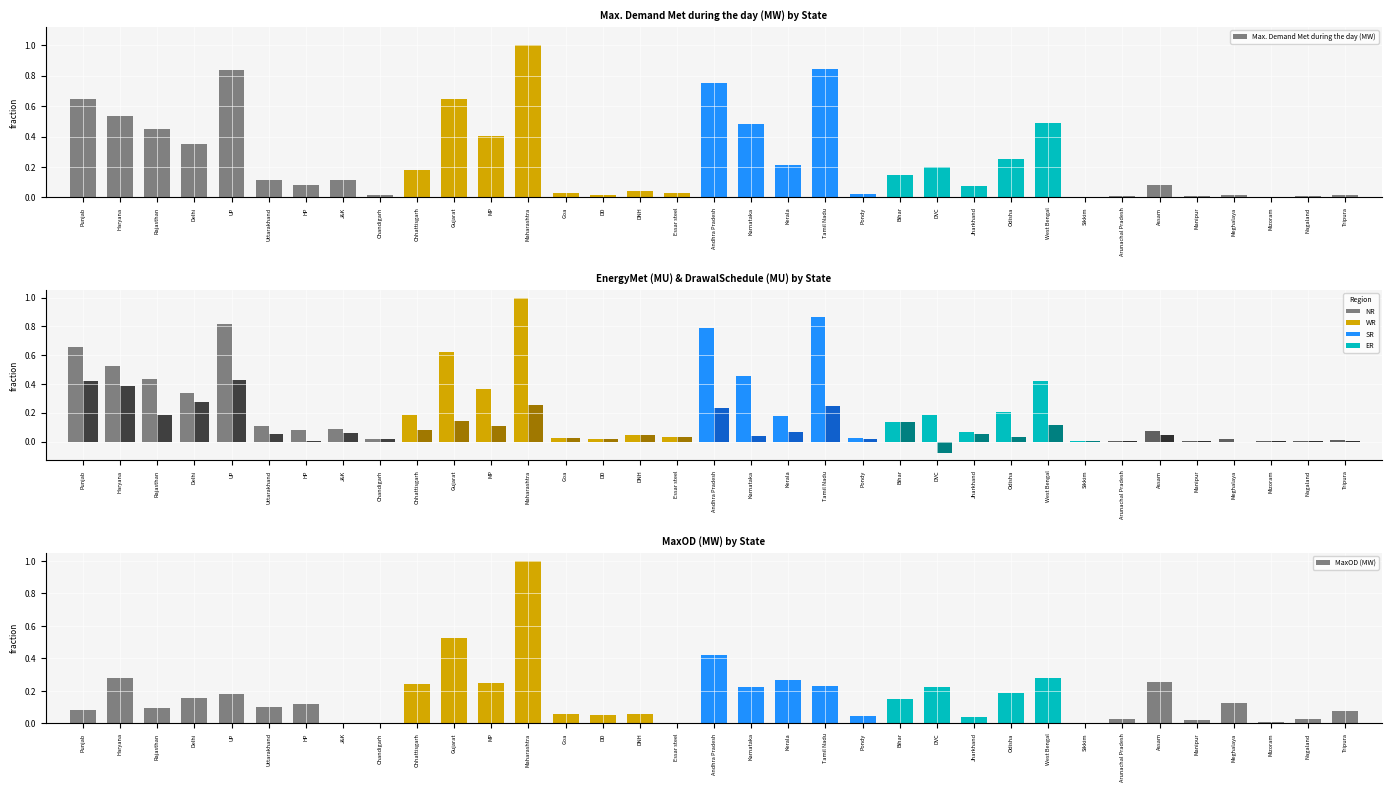

What is the label of the 9th bar from the right?

West Bengal